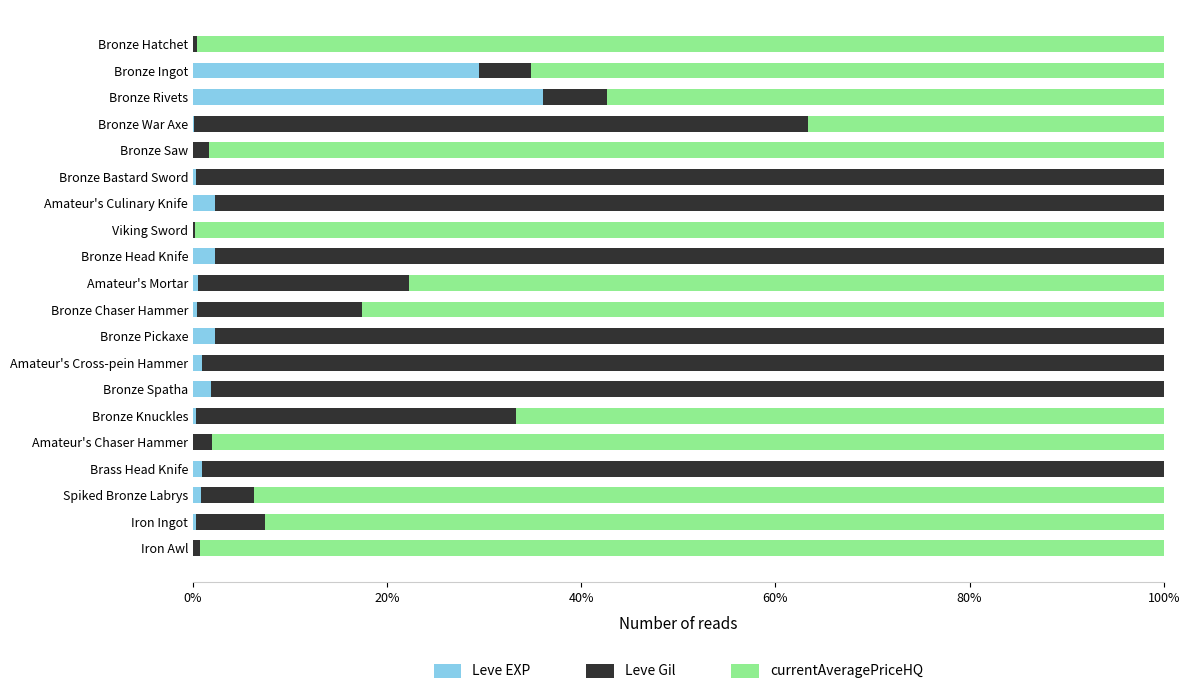

True or false: Leve EXP has a value of 11.8 at Bronze Ingot.

False